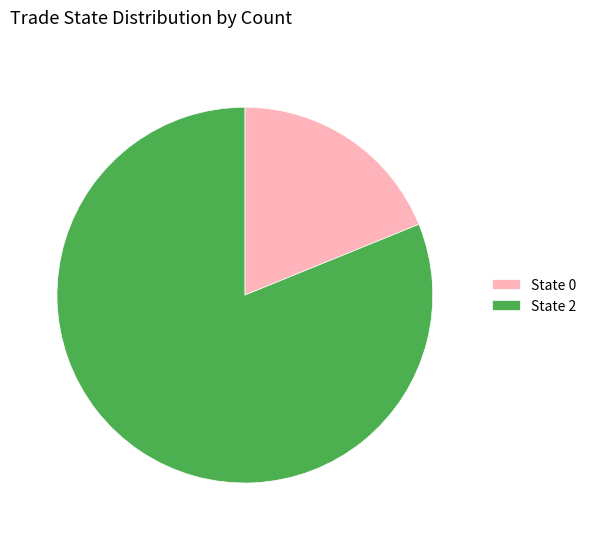

Is the sum of State 0 and State 2 greater than half?

Yes